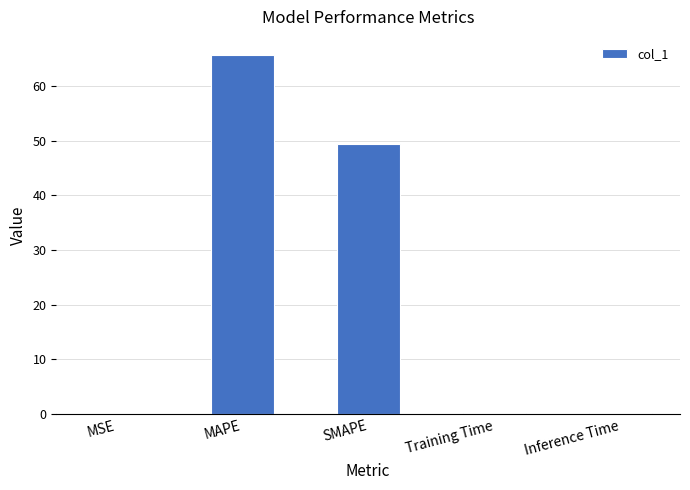

At which label is the value closest to 32?

SMAPE